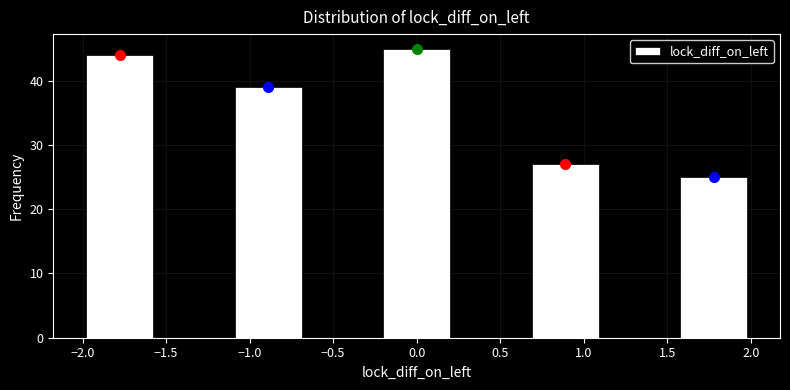

Reading left to right, transcribe this chart: for each bar, give the range it covers on the x-axis and its height. Neither the bar edges nor the heights are printed on the chart, so give them approximately, as read against the axes.

-2.00 to -1.55: 44
-1.55 to -1.10: 0
-1.10 to -0.65: 39
-0.65 to -0.20: 0
-0.20 to 0.20: 45
0.20 to 0.65: 0
0.65 to 1.10: 27
1.10 to 1.55: 0
1.55 to 2.00: 25